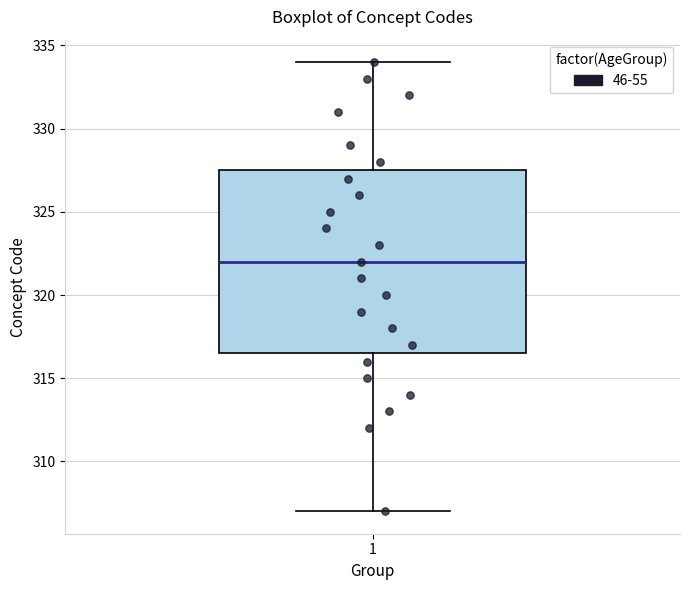

Where does the upper whisker of the box at x = 1 end on the y-axis? The values are not printed on the chart, so give them approximately, as read against the axis.

334.0